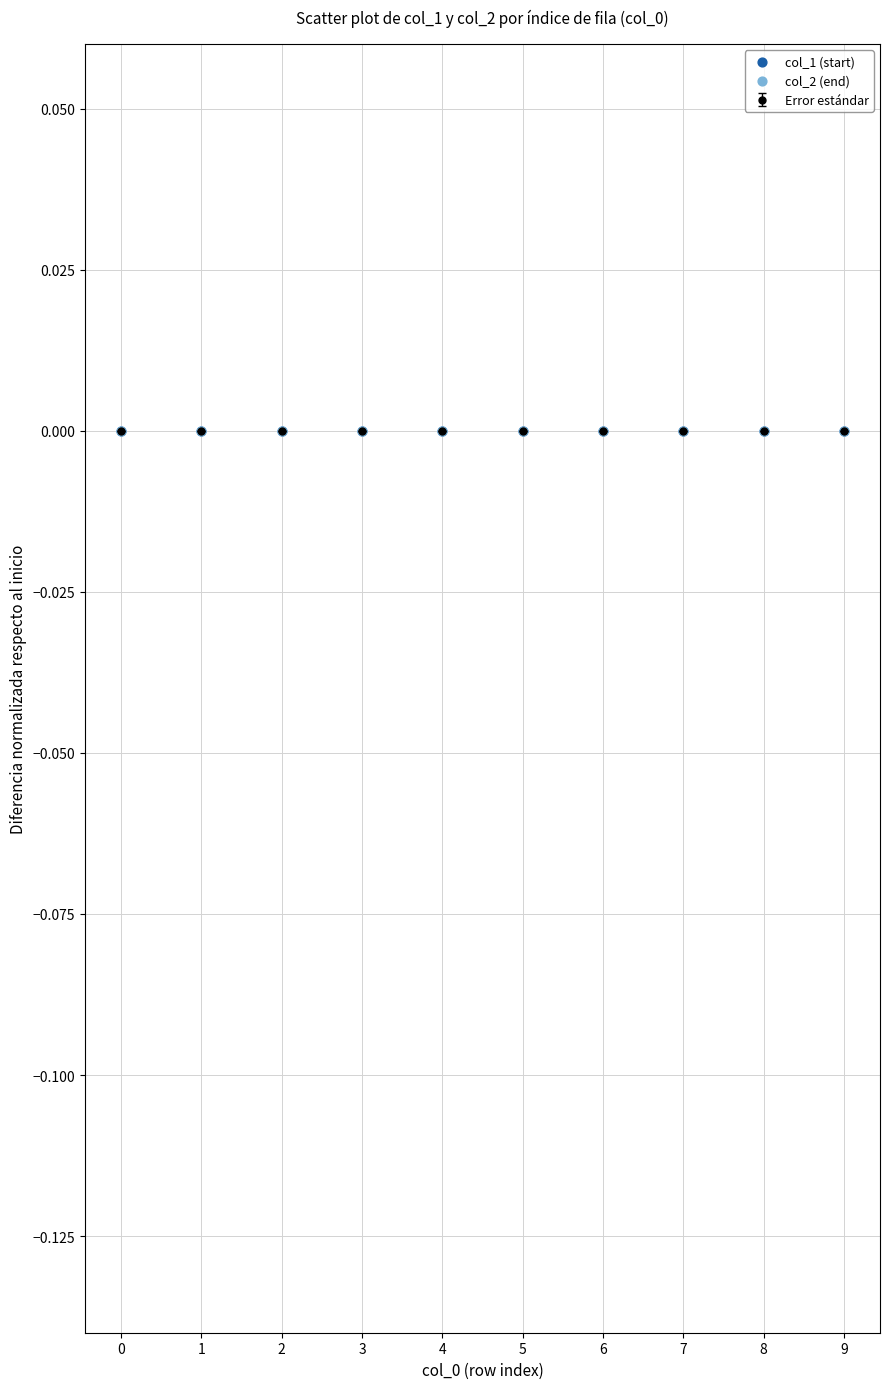

The chart shows a value of 0.0 at 6. True or false?

True